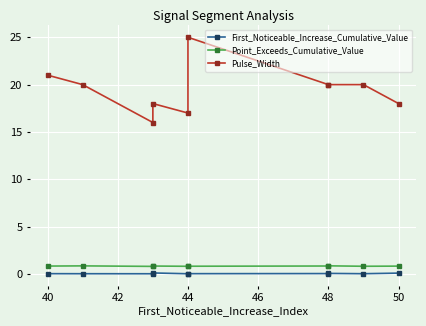

What are all the series names shown in the legend?

First_Noticeable_Increase_Cumulative_Value, Point_Exceeds_Cumulative_Value, Pulse_Width